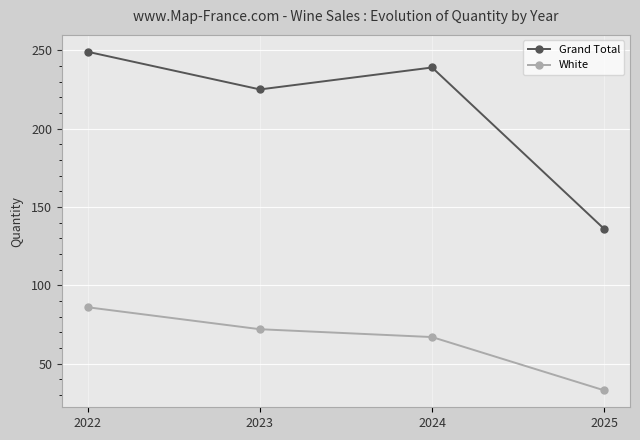

How many data points in White are less than 72?

2